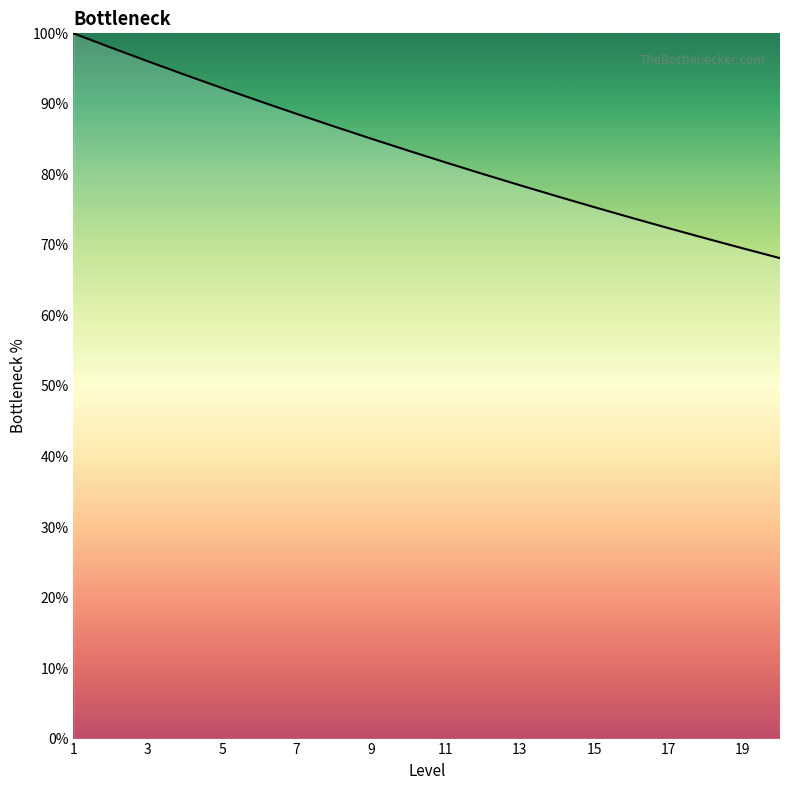

What is the minimum value shown in the chart?

68.1